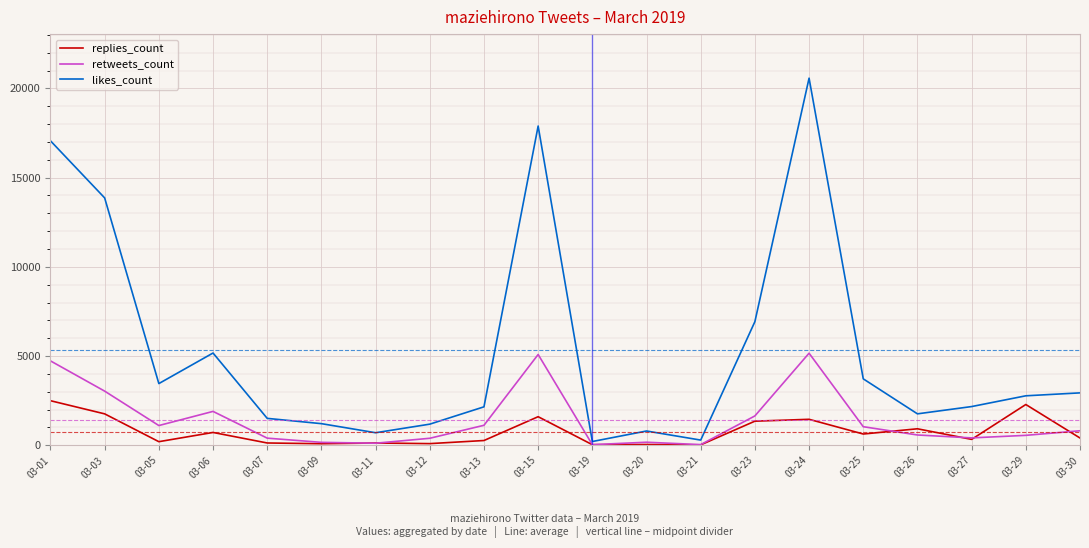

The value of likes_count at 03-24 is 20574. True or false?

True